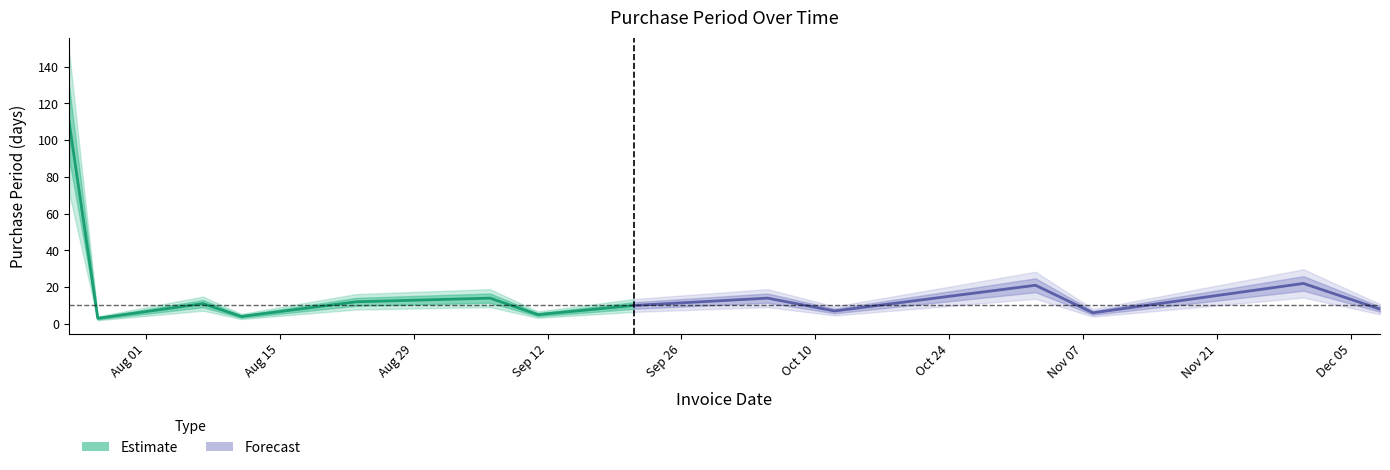

Which category has the lowest value across all series?

2017-07-27